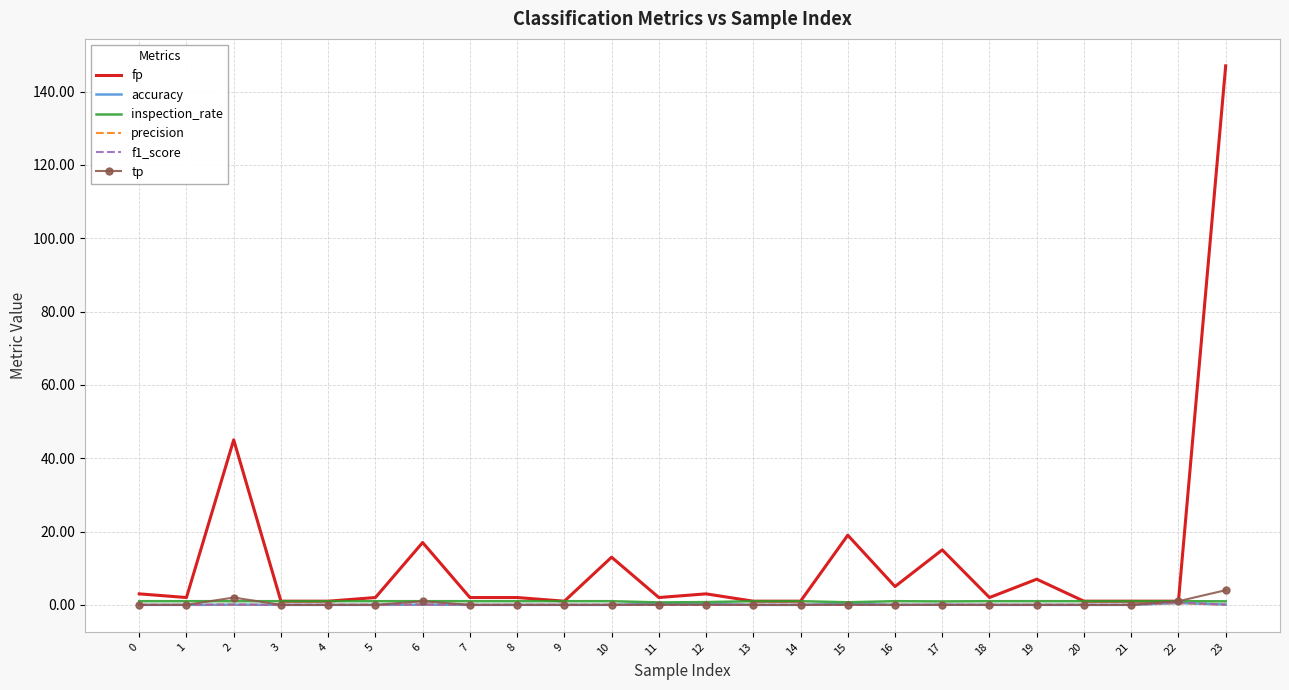

What is the difference between the highest and lowest values at 22?

0.5